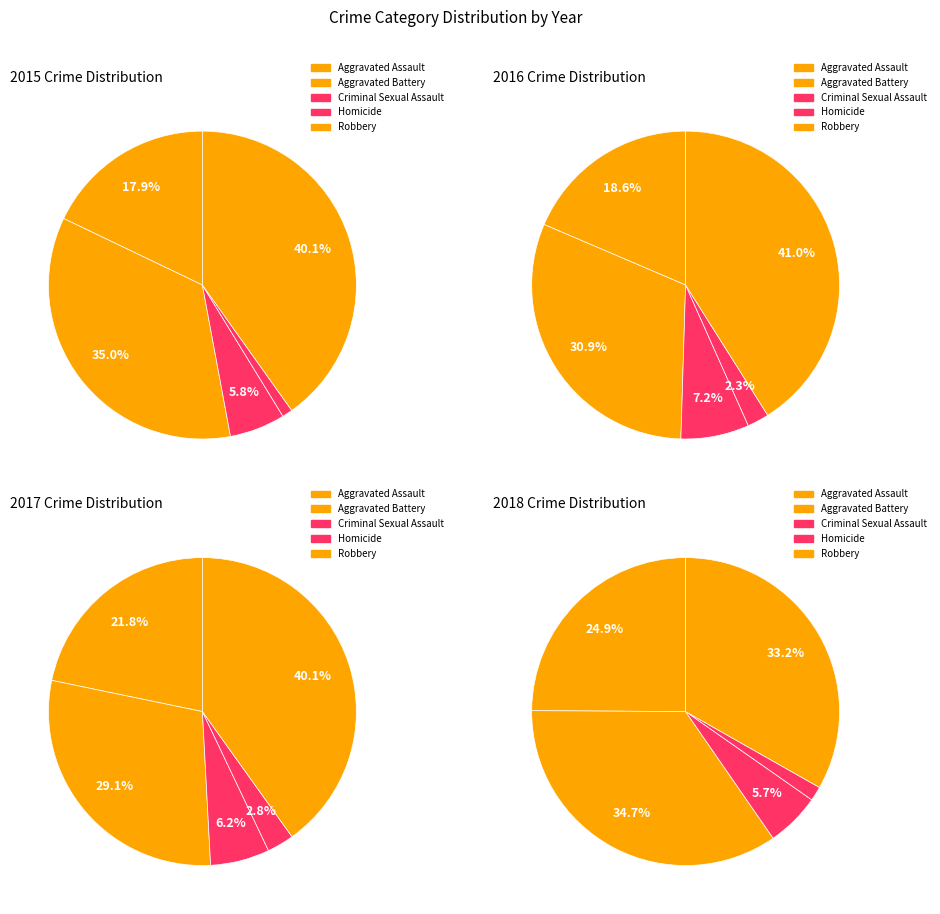

Combined, what portion of the pie is Aggravated Battery and Criminal Sexual Assault?

40.9%